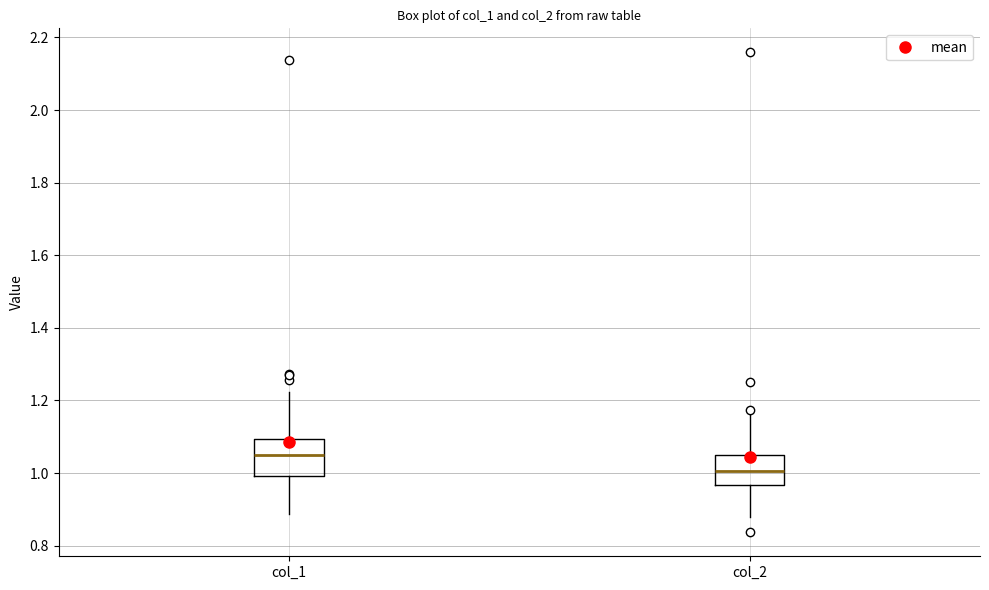

Reading left to right, transcribe this box plot: for each box, give where its median line is, the range the box spans, and where its two whiskers end, as read against the y-axis. The values are not printed on the chart, so give them approximately, as read against the axis.

col_1: median 1.04, box 1.00 to 1.10, whiskers 0.88 to 1.22
col_2: median 1.00, box 0.96 to 1.04, whiskers 0.88 to 1.16